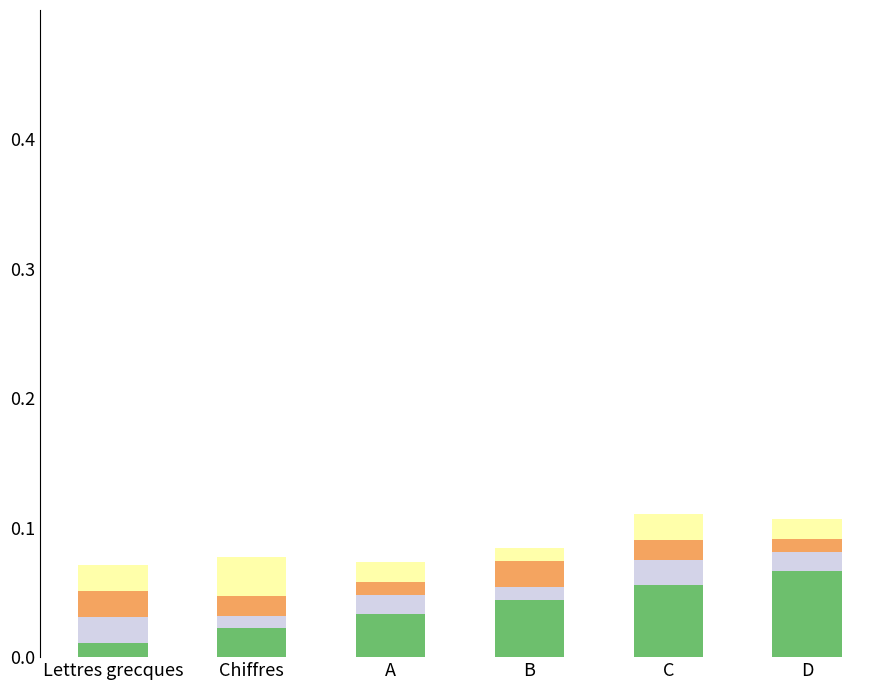

What is the label of the 5th bar from the left?

C